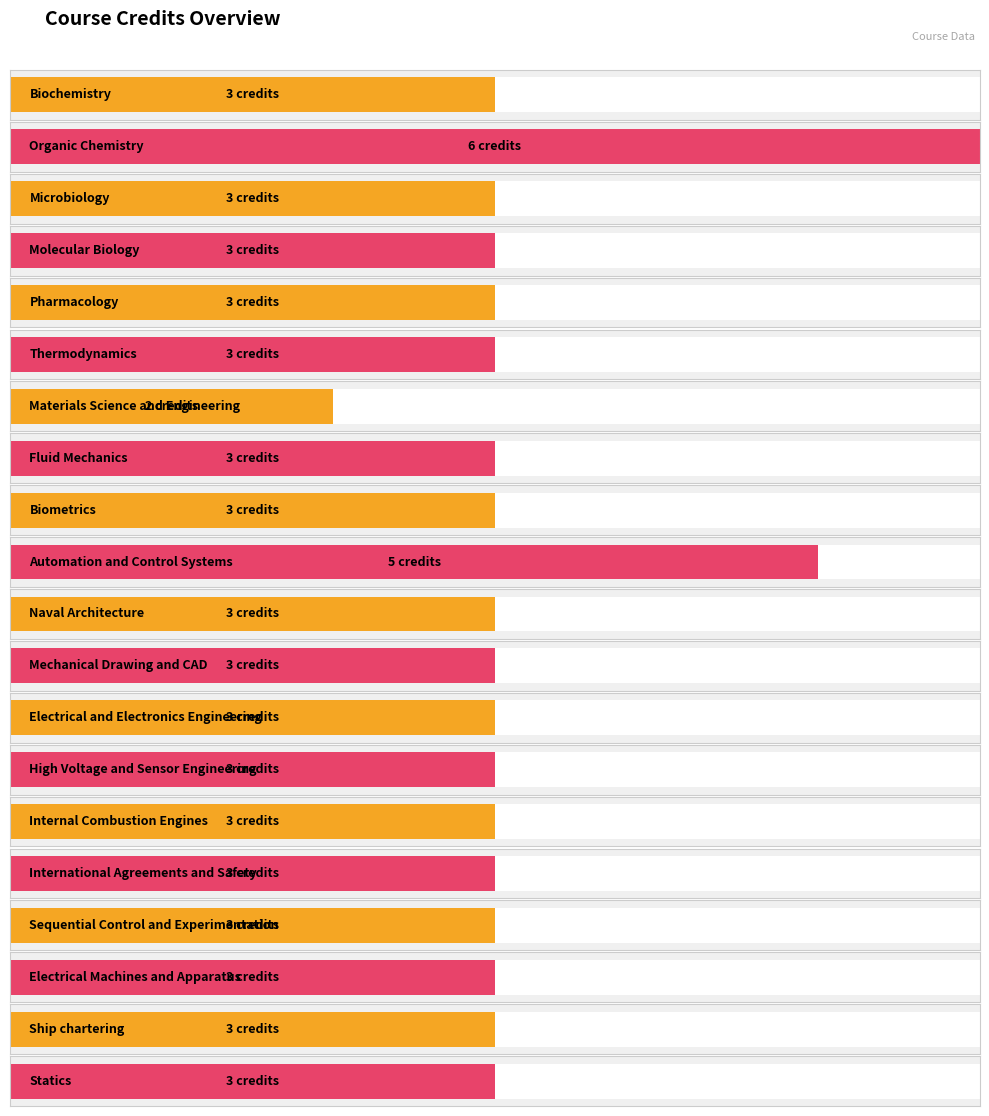

What is the label of the 5th bar from the left?

Pharmacology